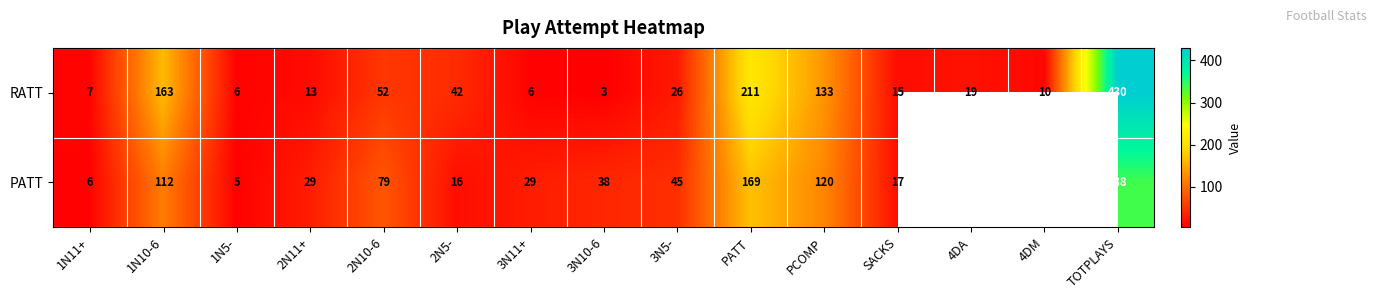

The value of PATT at 1N5- is 5. True or false?

True